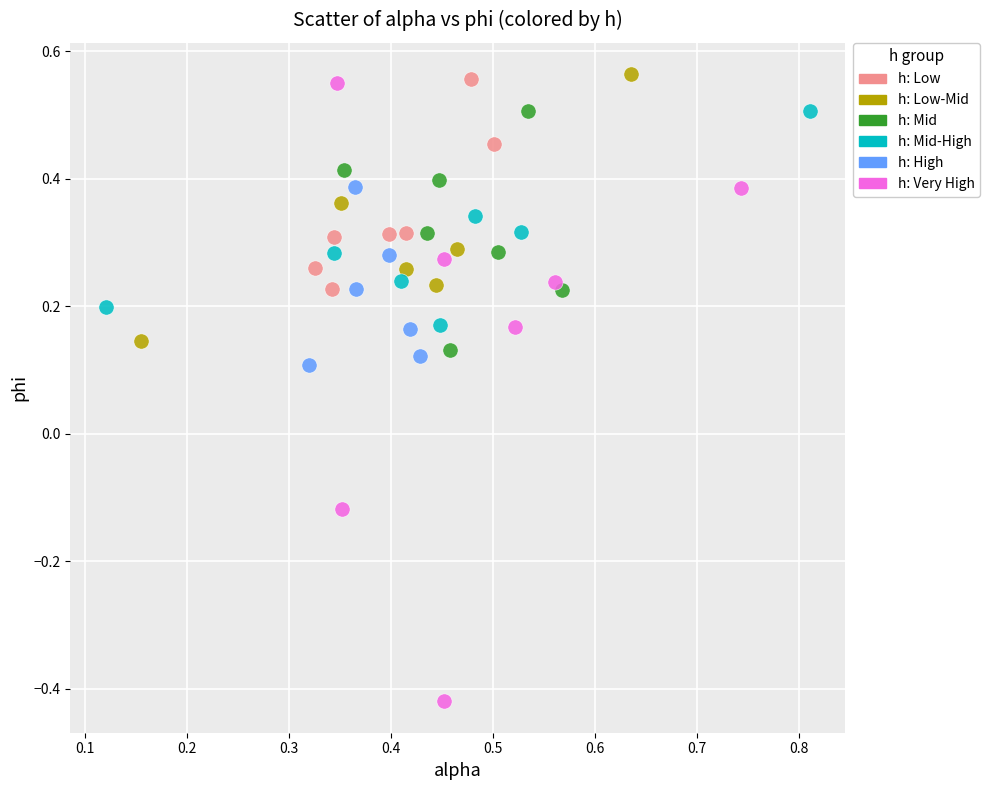

Which series has the widest spread of Y values?

h: Very High